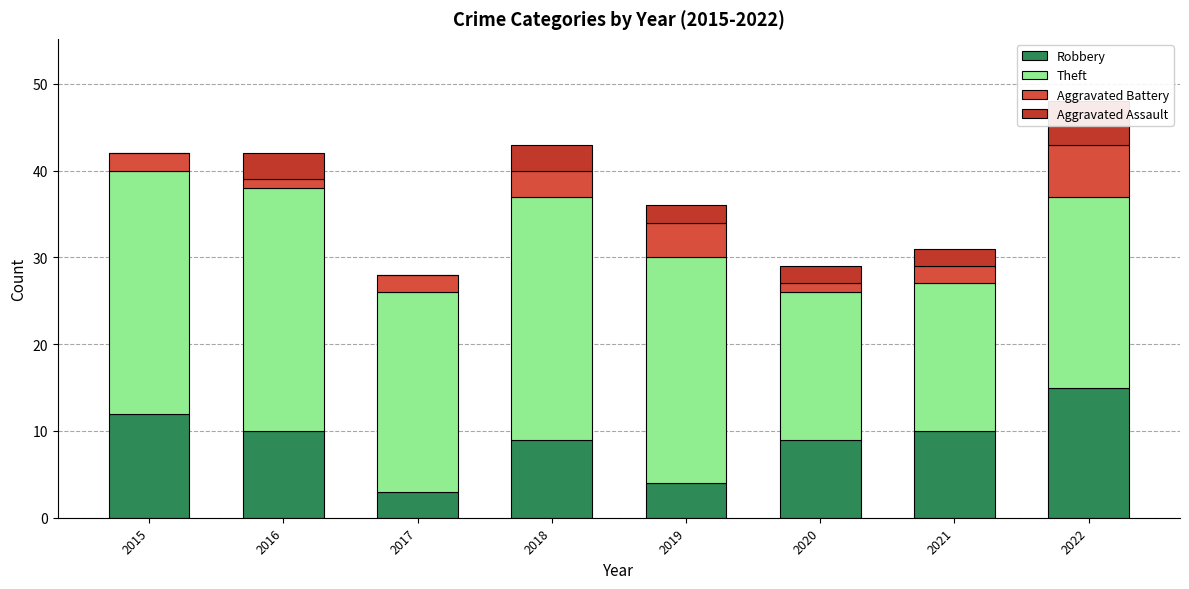

Where does the Aggravated Battery series first go above 2?

2018